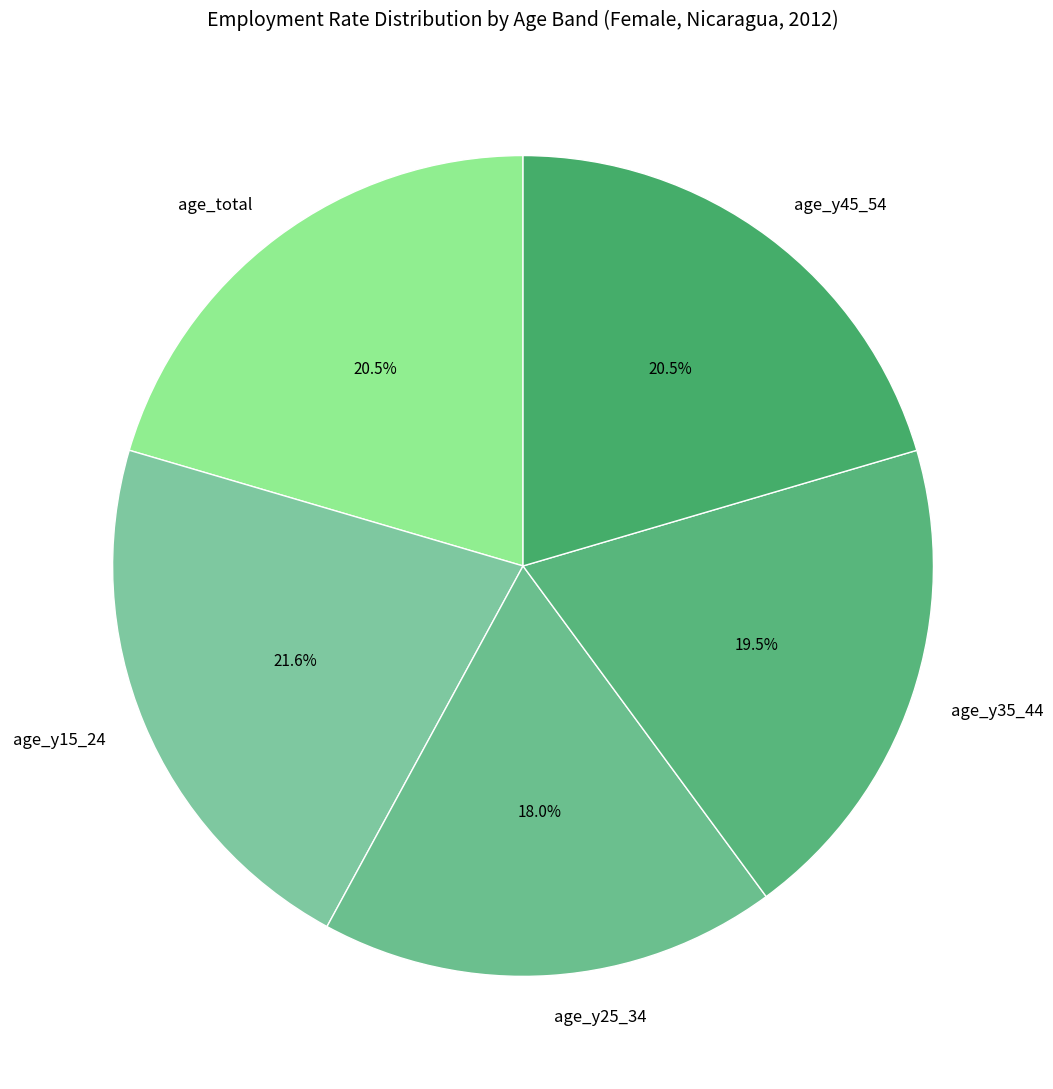

To the nearest percent, what is the average slice percentage?

20%